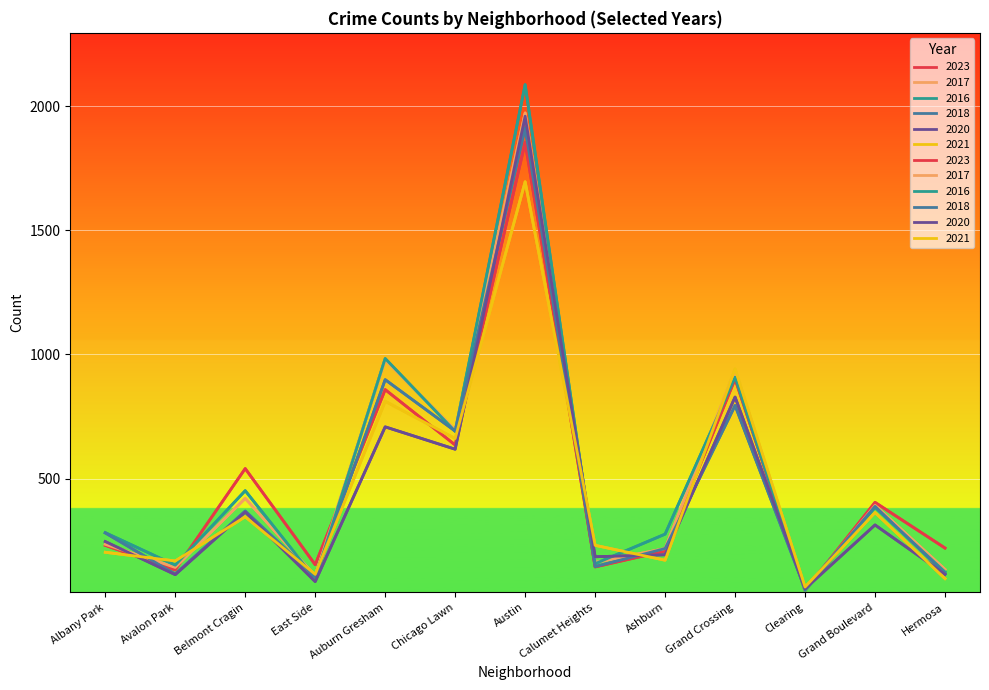

Reading left to right, transcribe all the data shown in this chart.

2023: 231	132	540	153	858	635	1853	144	208	901	49	404	220
2017: 235	142	420	108	978	695	1972	162	218	936	50	392	134
2016: 282	151	451	97	983	690	2086	157	276	908	49	384	124
2018: 281	115	369	105	898	691	1912	145	218	794	55	388	118
2020: 246	113	365	85	708	618	1959	185	193	828	56	313	114
2021: 203	168	346	114	811	661	1695	231	171	941	63	363	97